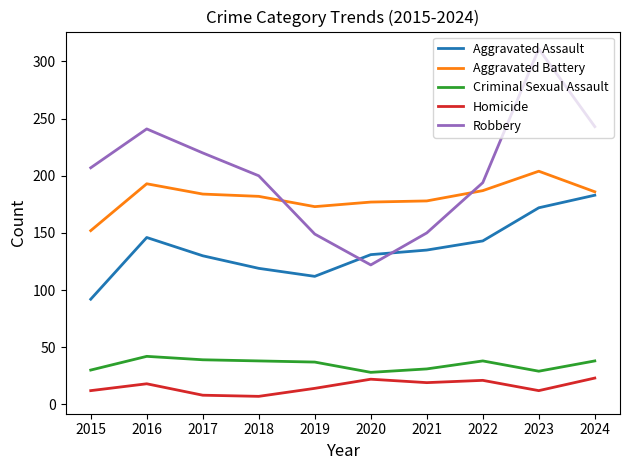

What is the difference between the Homicide values at 2021 and 2023?

7